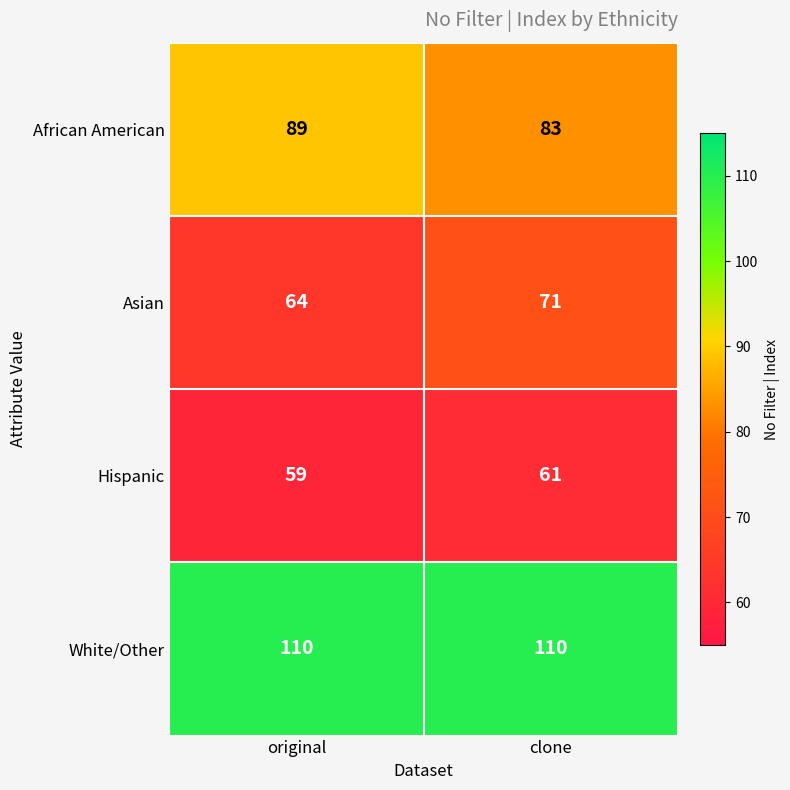

Reading left to right, transcribe all the data shown in this chart.

African American: original=89	clone=83
Asian: original=64	clone=71
Hispanic: original=59	clone=61
White/Other: original=110	clone=110